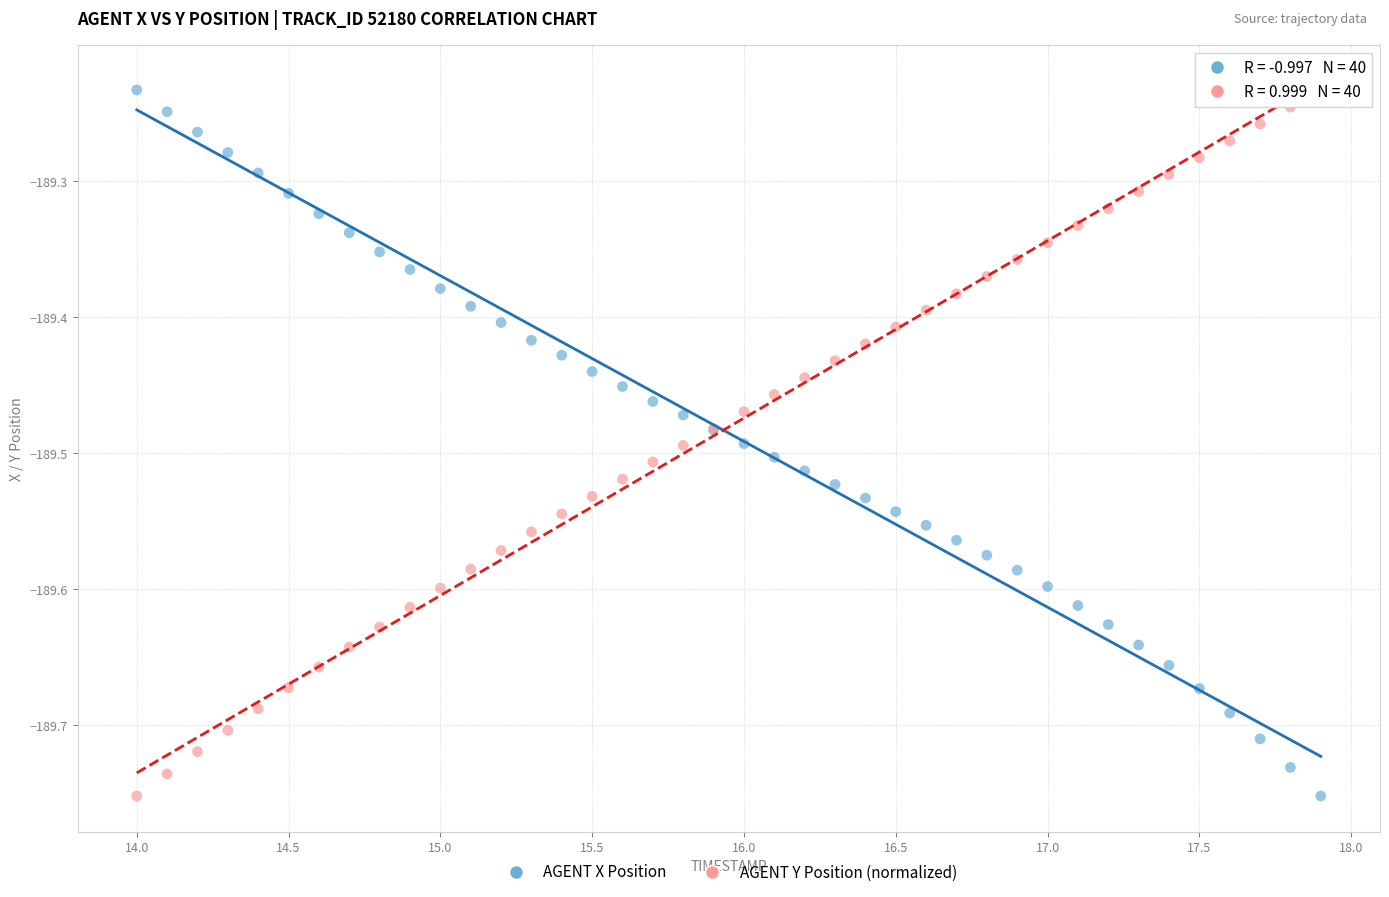

What is the X range (max minus min) for the scatter plot?

3.9